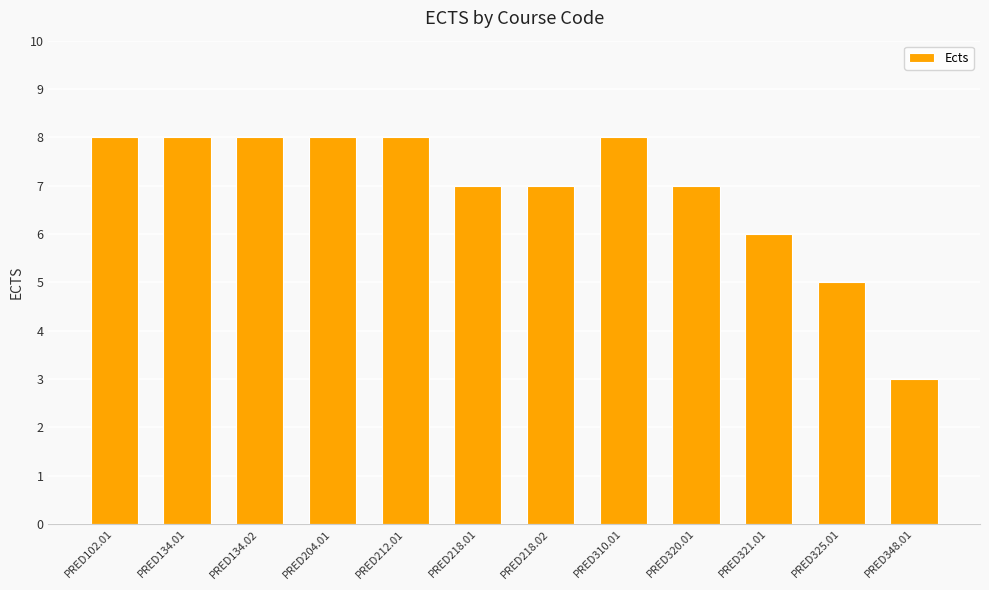

What is the minimum value shown in the chart?

3